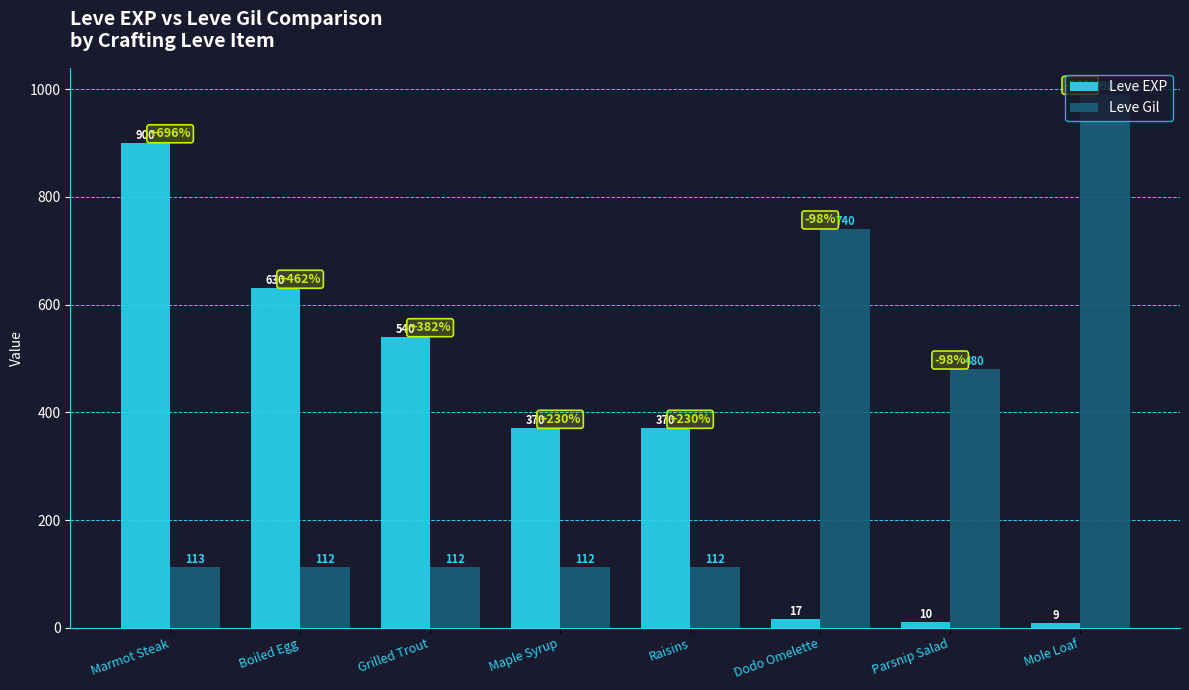

Which series has the largest range (max minus min)?

Leve EXP